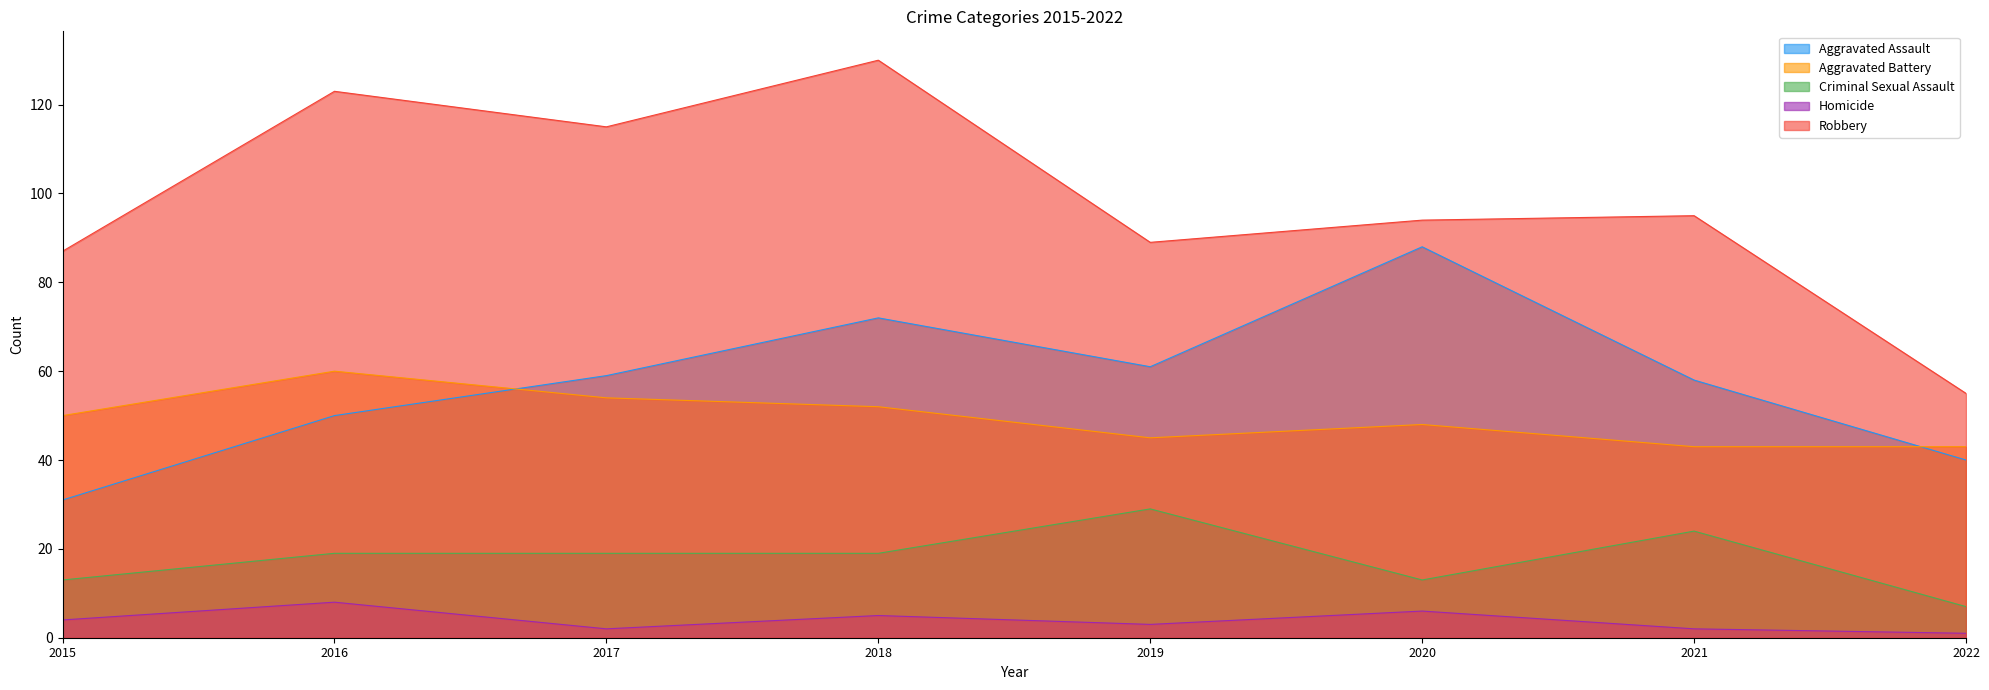

In Robbery, how many points are higher than both neighbors (excluding endpoints)?

3